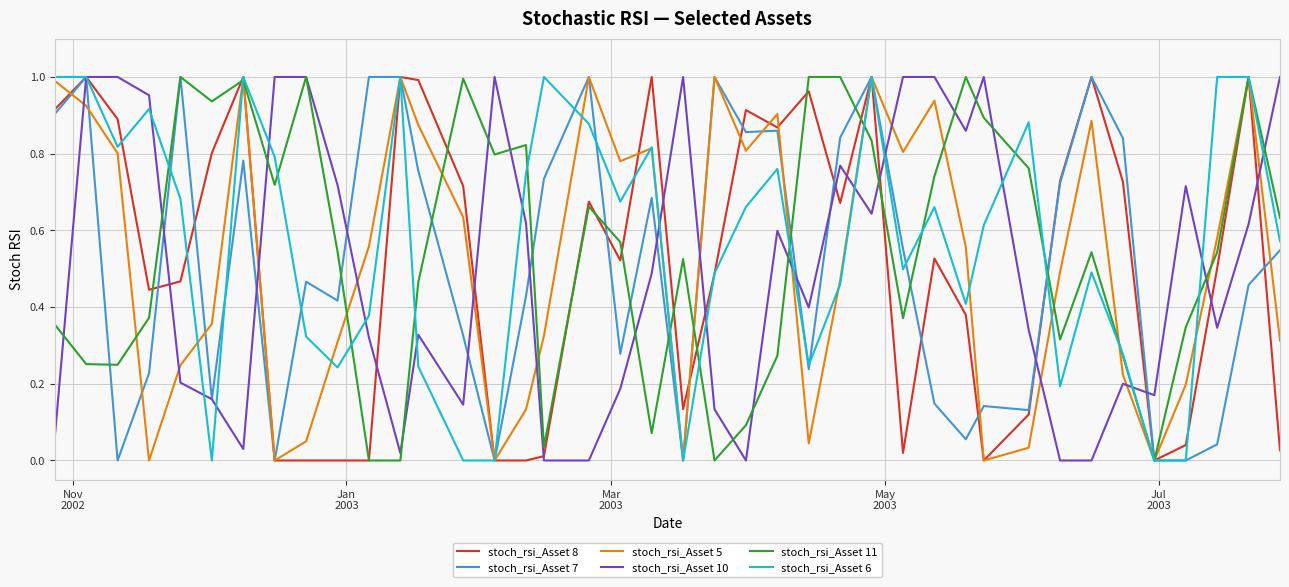

What are all the series names shown in the legend?

stoch_rsi_Asset 8, stoch_rsi_Asset 7, stoch_rsi_Asset 5, stoch_rsi_Asset 10, stoch_rsi_Asset 11, stoch_rsi_Asset 6